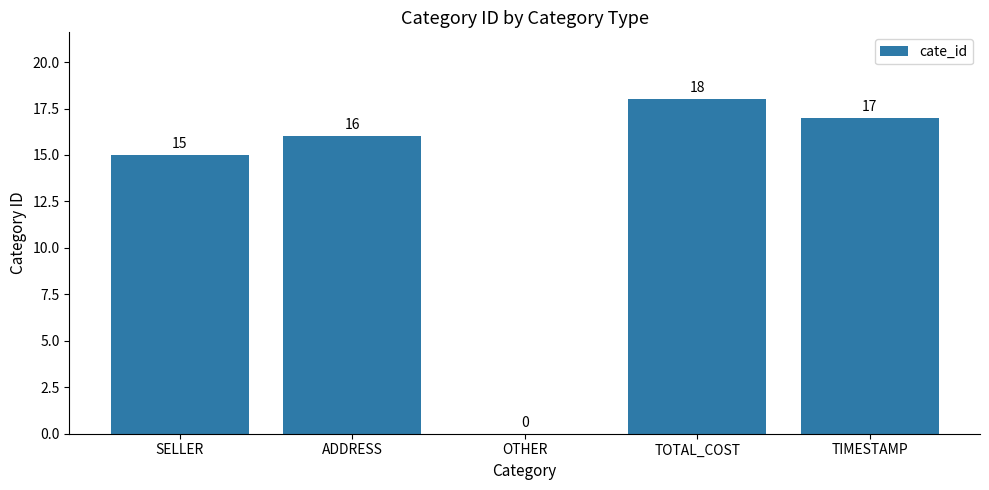

What is the greatest value displayed?

18